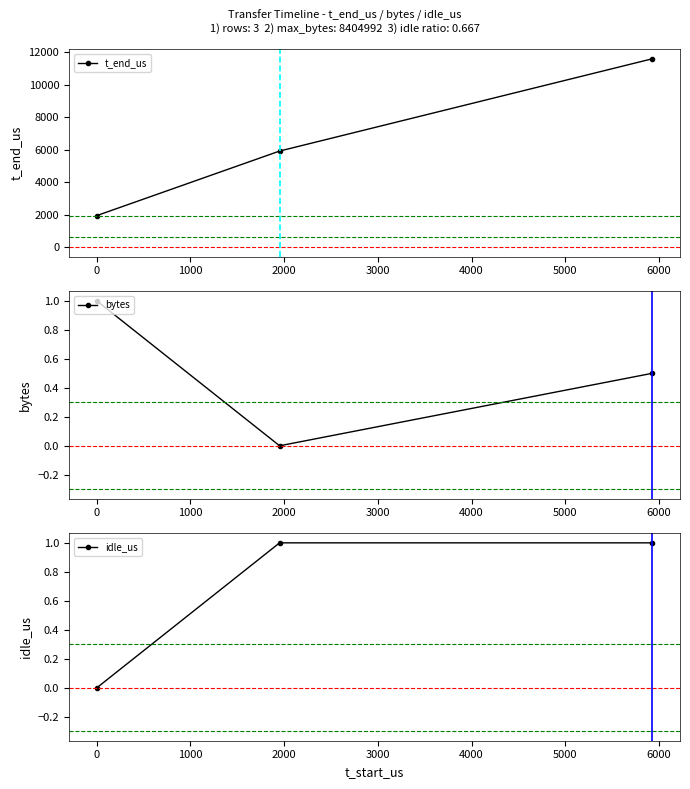

Reading left to right, extract all data points from this chart.

t_end_us: 1950.0	5927.0	11611.0
bytes: 1.0	0.0	0.5
idle_us: 0.0	1.0	1.0